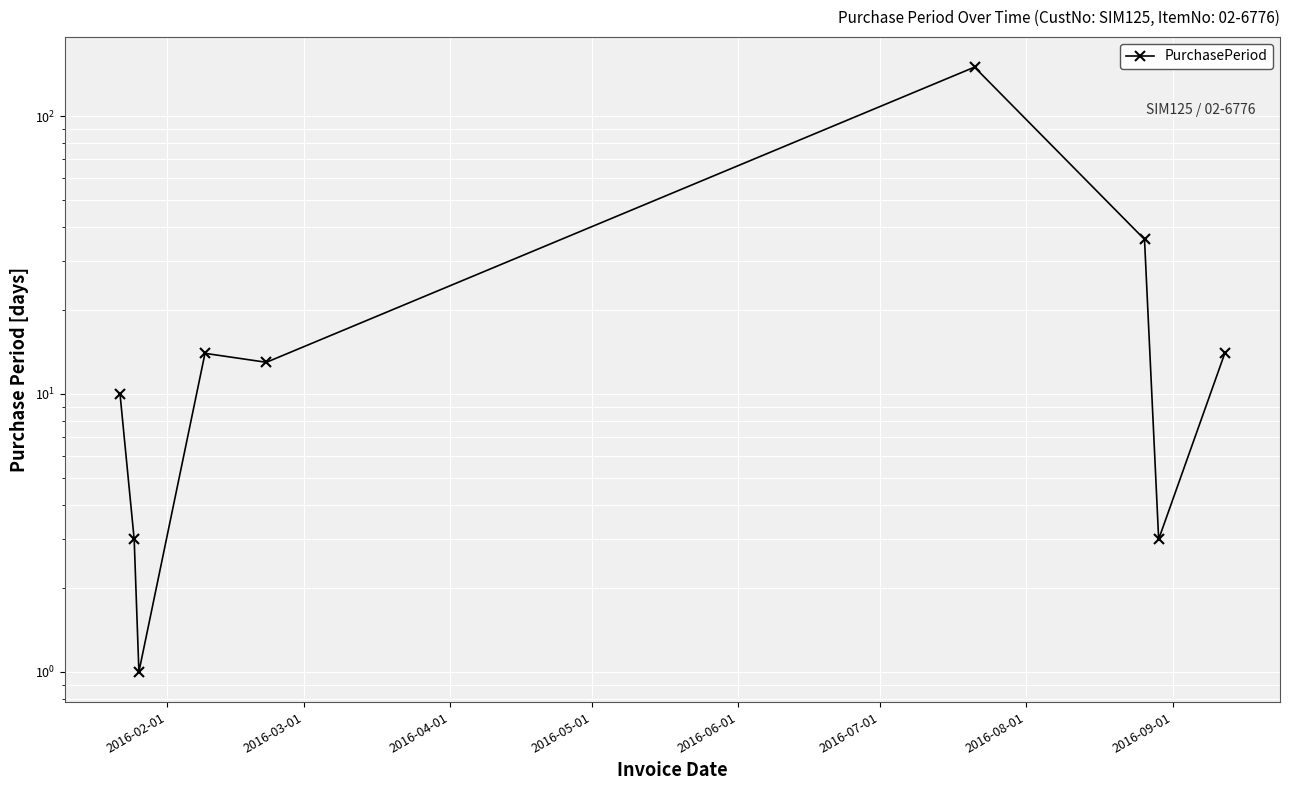

What is the value of the 6th point from the left?

150